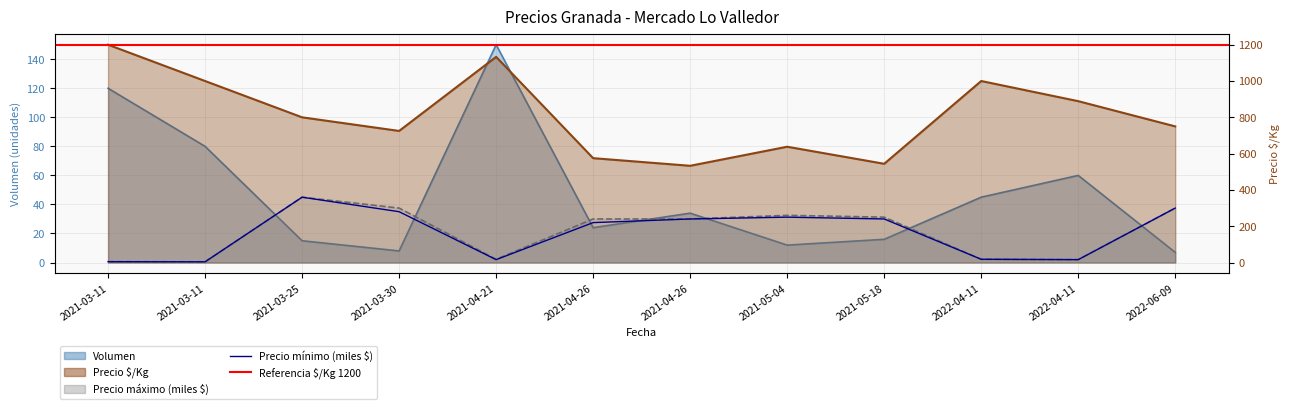

What is the label of the 7th point from the left?

2021-04-26